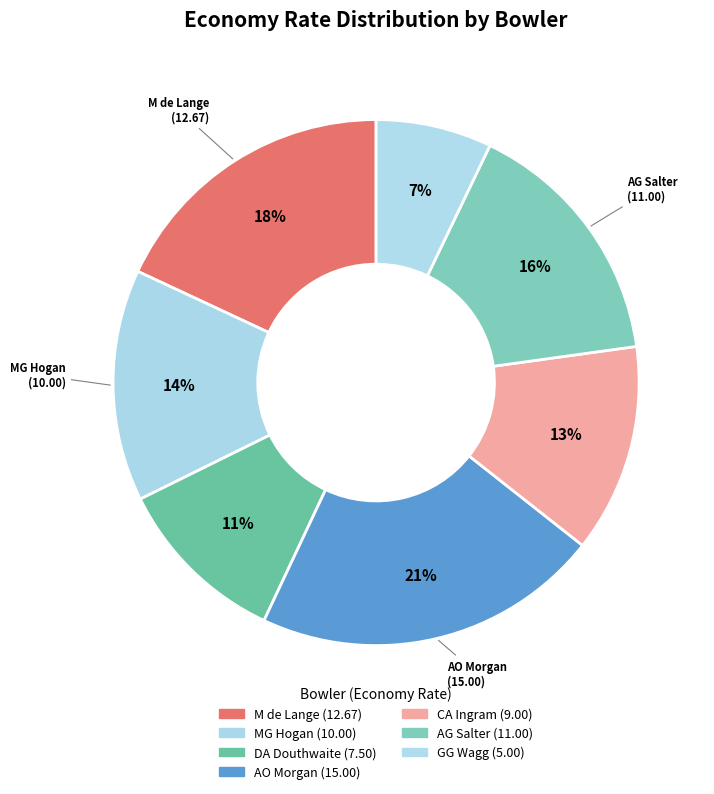

How many slices are in this pie chart?

7